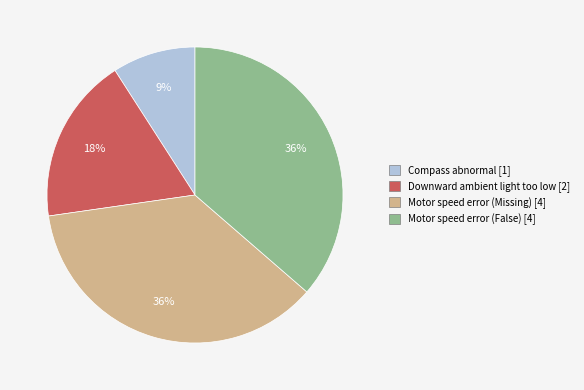

Is there a majority slice in this chart?

No